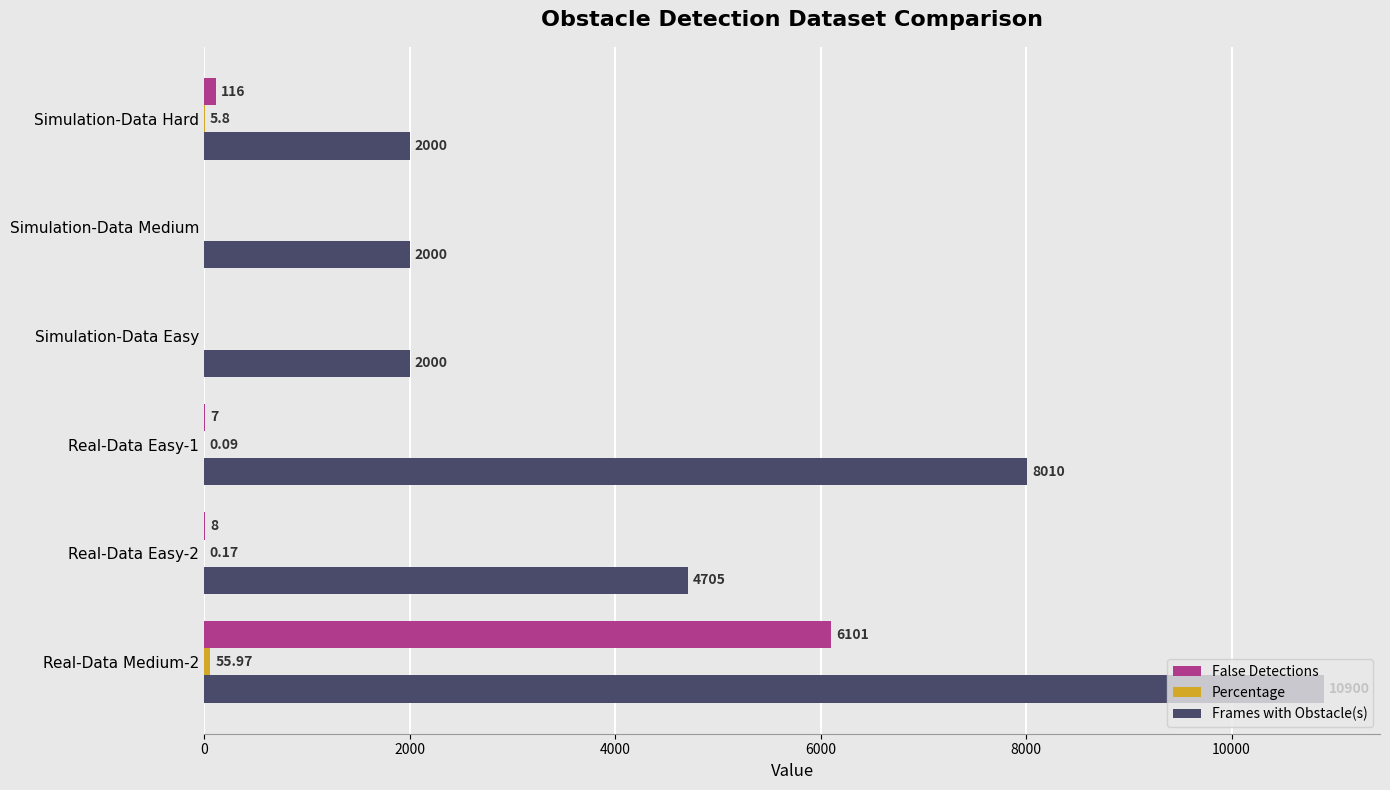

At which label is False Detections closest to 3050?

Simulation-Data Hard